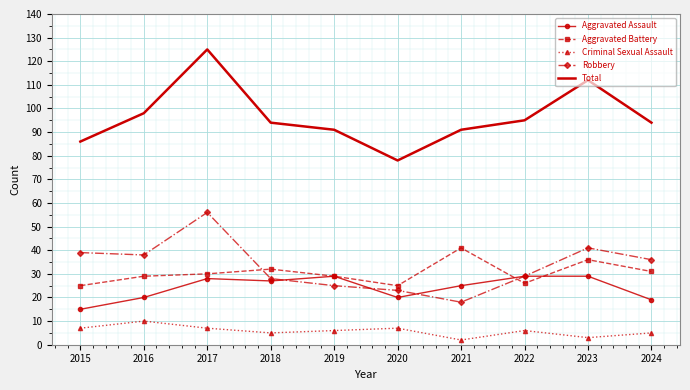

What is the spread (max minus min) of values at 2015?

79